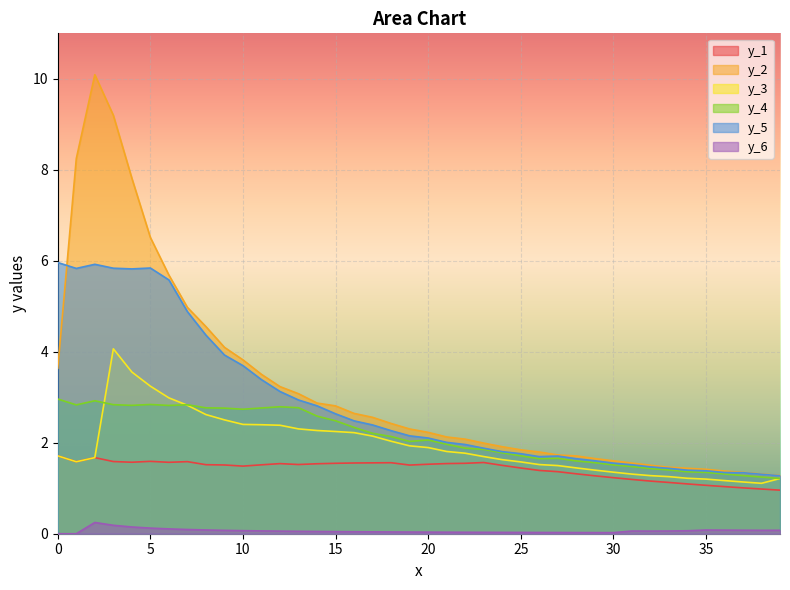

Rank the categories by y_1 value from highest to lowest.

0, 2, 5, 3, 7, 1, 4, 6, 23, 18, 17, 16, 15, 22, 21, 12, 14, 20, 13, 8, 11, 9, 19, 24, 10, 25, 26, 27, 28, 29, 30, 31, 32, 33, 34, 35, 36, 37, 38, 39